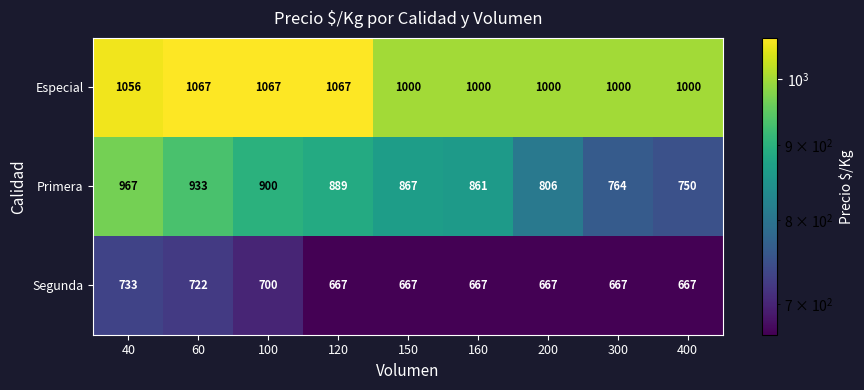

Reading left to right, list all the values displayed in this chart.

Especial: 40=1056	60=1067	100=1067	120=1067	150=1000	160=1000	200=1000	300=1000	400=1000
Primera: 40=967	60=933	100=900	120=889	150=867	160=861	200=806	300=764	400=750
Segunda: 40=733	60=722	100=700	120=667	150=667	160=667	200=667	300=667	400=667